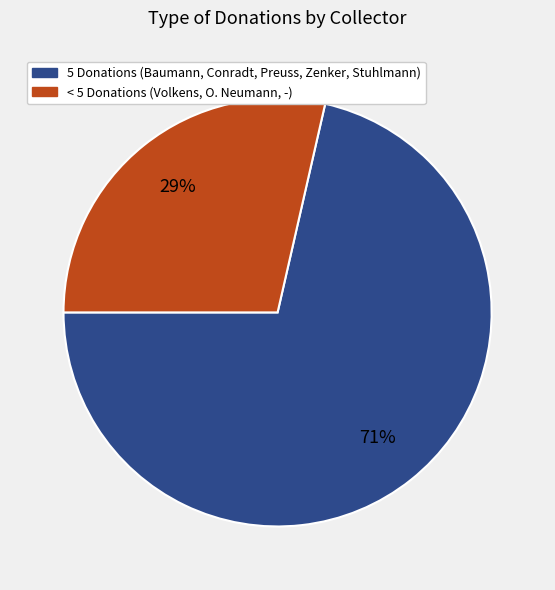

Does any single category account for the majority?

Yes